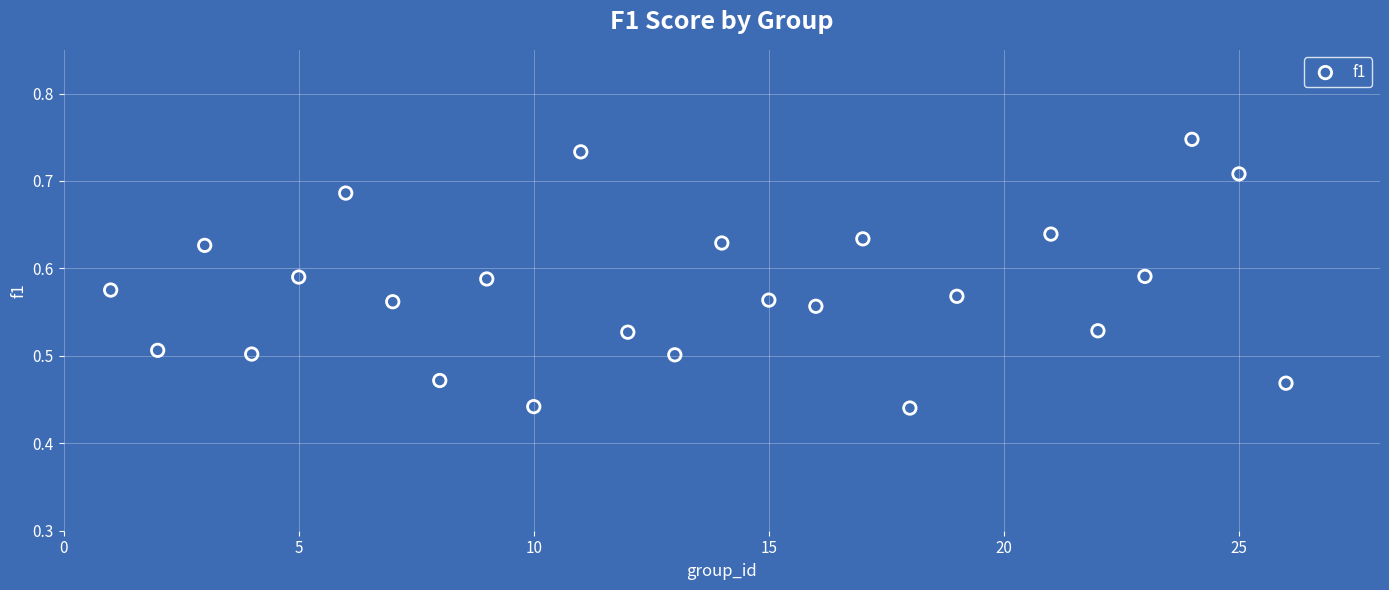

What is the range of X values (max minus min)?

25.0